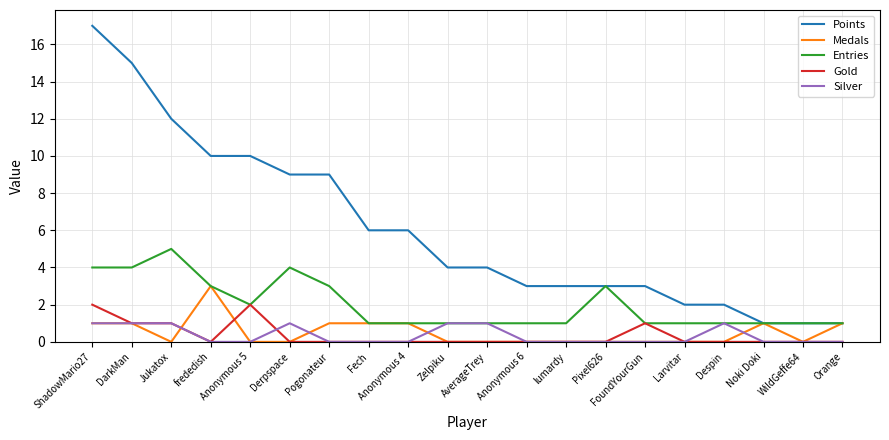

How many lines are shown in the chart?

5